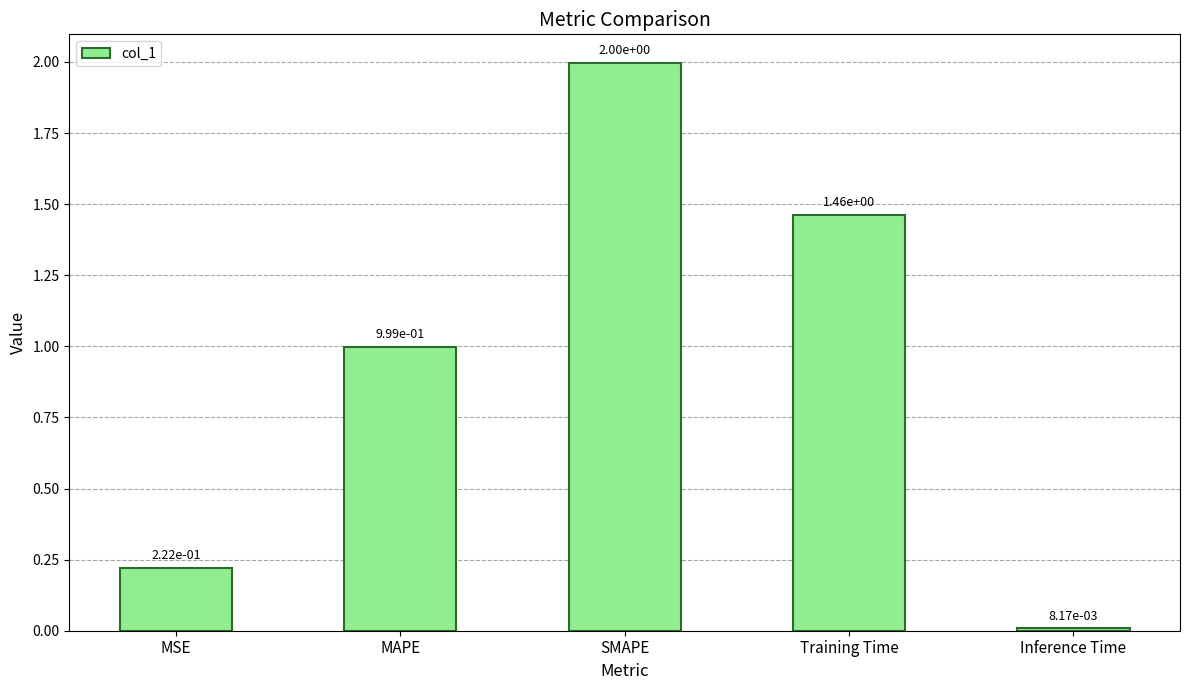

What position from the left is Training Time?

4